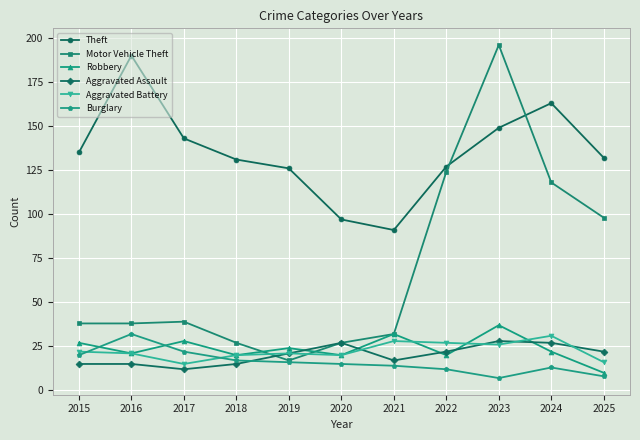

Is it true that Theft equals 79 at 2023?

False